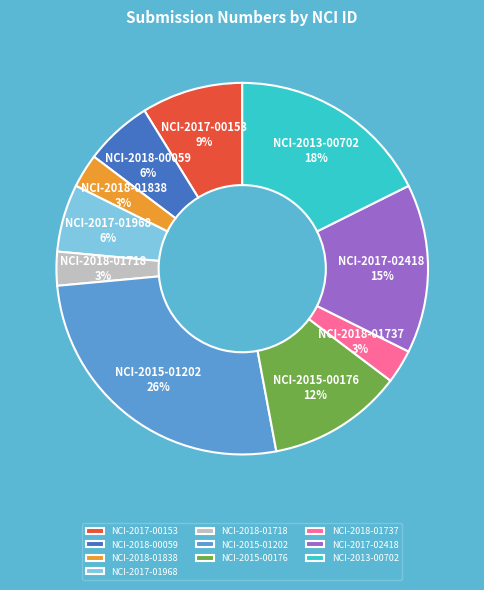

Does any single category account for the majority?

No